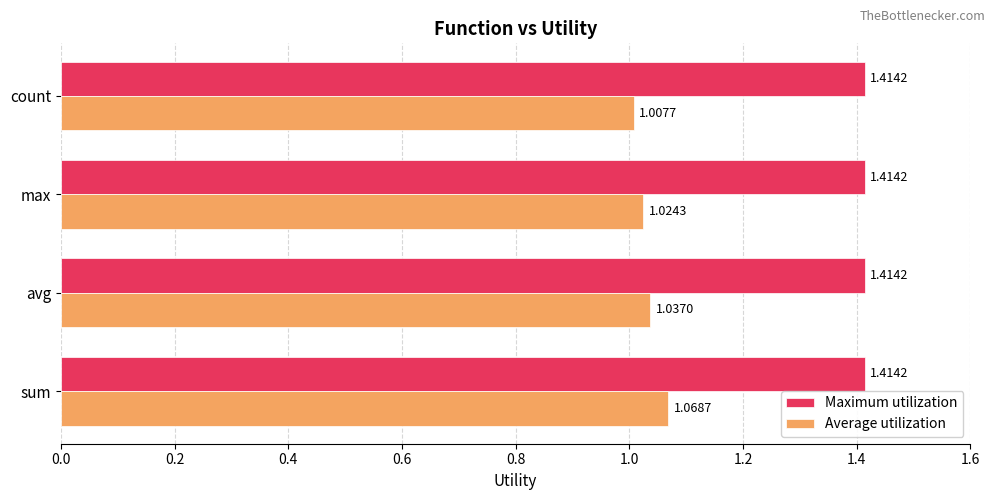

Rank the series by their average value, from highest to lowest.

Maximum utilization, Average utilization